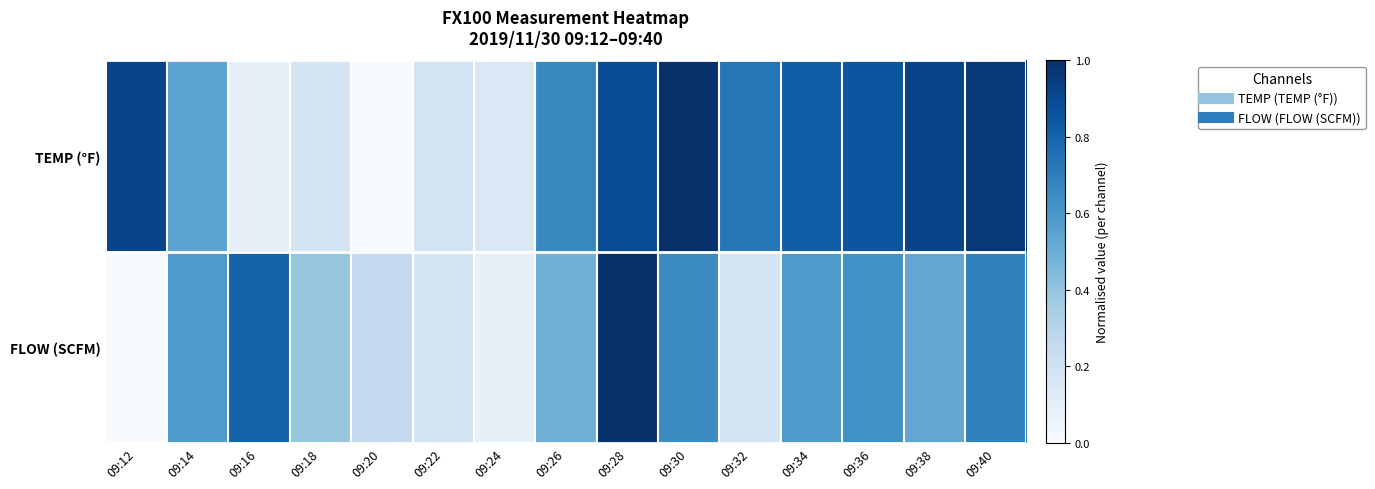

Reading left to right, extract all data points from this chart.

TEMP (°F): 09:12=0.9	09:14=0.5	09:16=0.1	09:18=0.2	09:20=0.0	09:22=0.2	09:24=0.1	09:26=0.7	09:28=0.9	09:30=1.0	09:32=0.7	09:34=0.8	09:36=0.9	09:38=0.9	09:40=1.0
FLOW (SCFM): 09:12=0.0	09:14=0.6	09:16=0.8	09:18=0.4	09:20=0.3	09:22=0.2	09:24=0.1	09:26=0.5	09:28=1.0	09:30=0.6	09:32=0.2	09:34=0.6	09:36=0.6	09:38=0.5	09:40=0.7